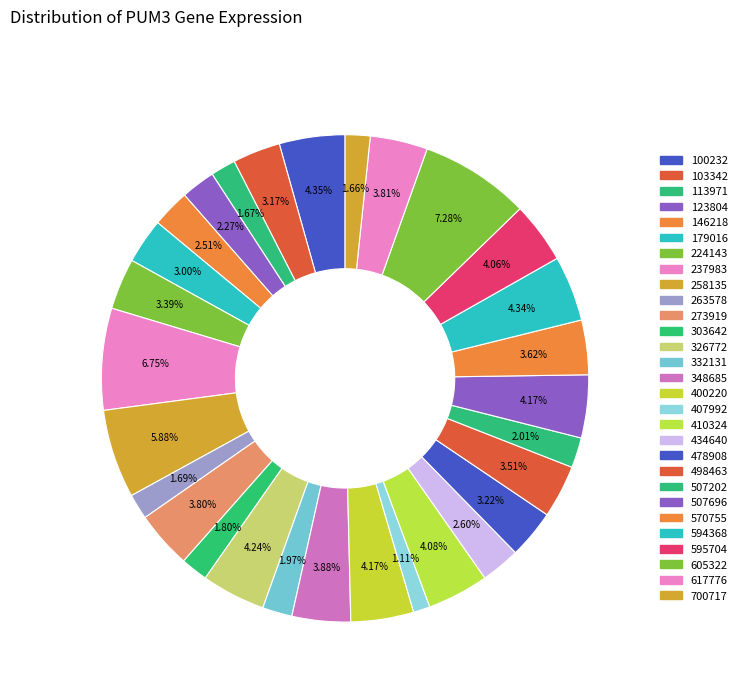

How many slices are in this pie chart?

29